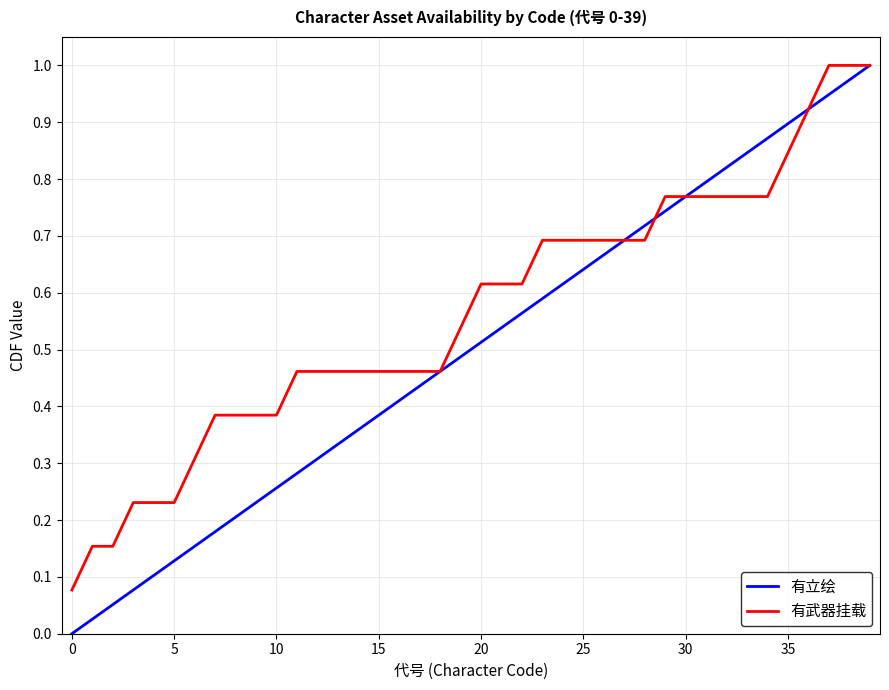

List the series in order of their overall mean, lowest first.

有立绘, 有武器挂载